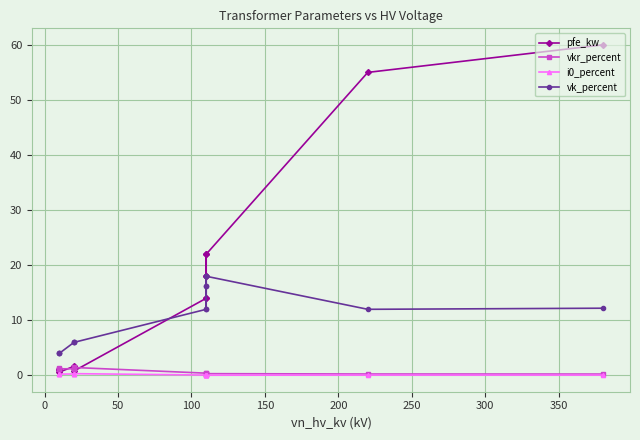

Is this an area chart (filled region under the line)?

No